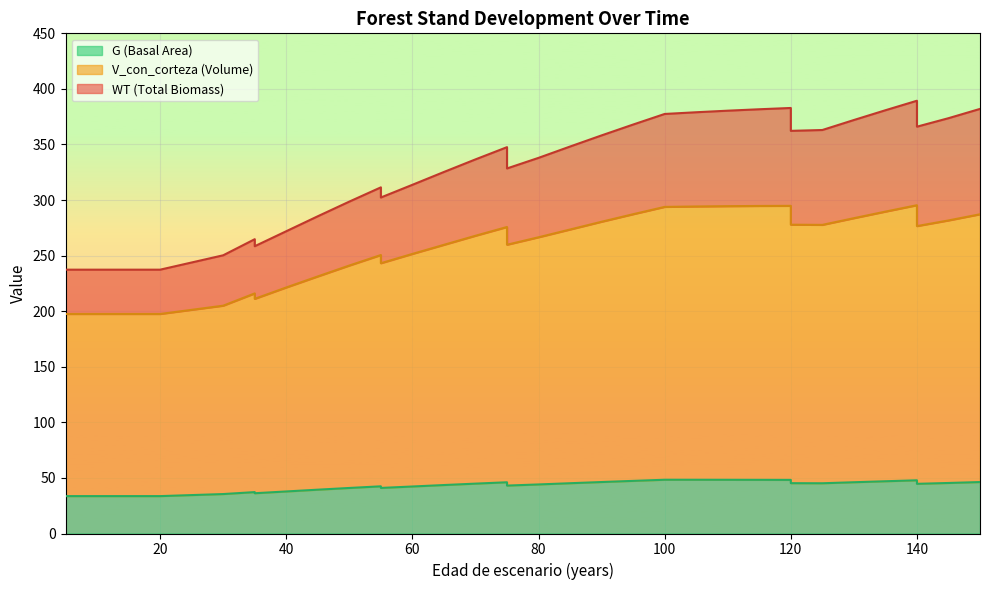

What is the difference between the highest and lowest values at 60?

271.4